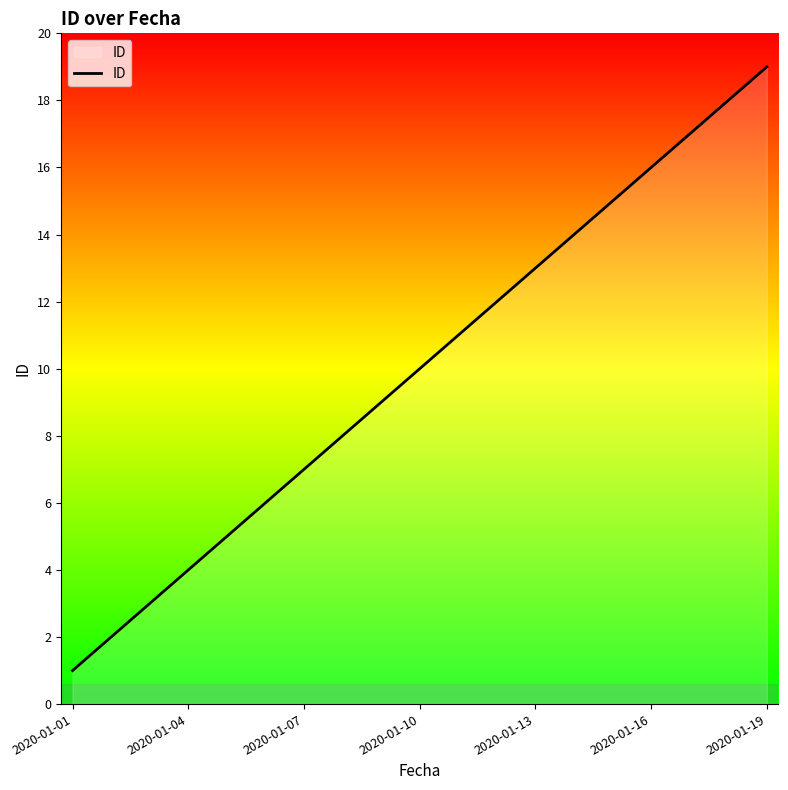

Reading left to right, transcribe all the data shown in this chart.

1	2	3	4	5	6	7	8	9	10	11	12	13	14	15	16	17	18	19